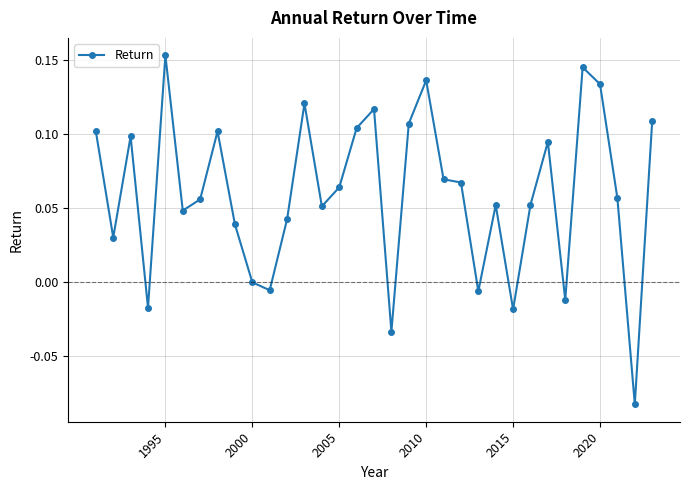

What is the sum of all values?

2.0